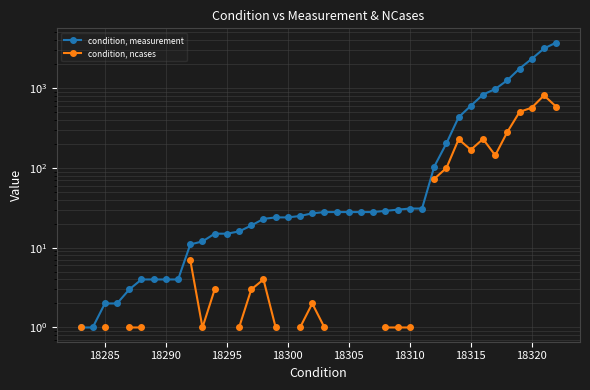

At how many categories does at least one series exceed 2723?

2